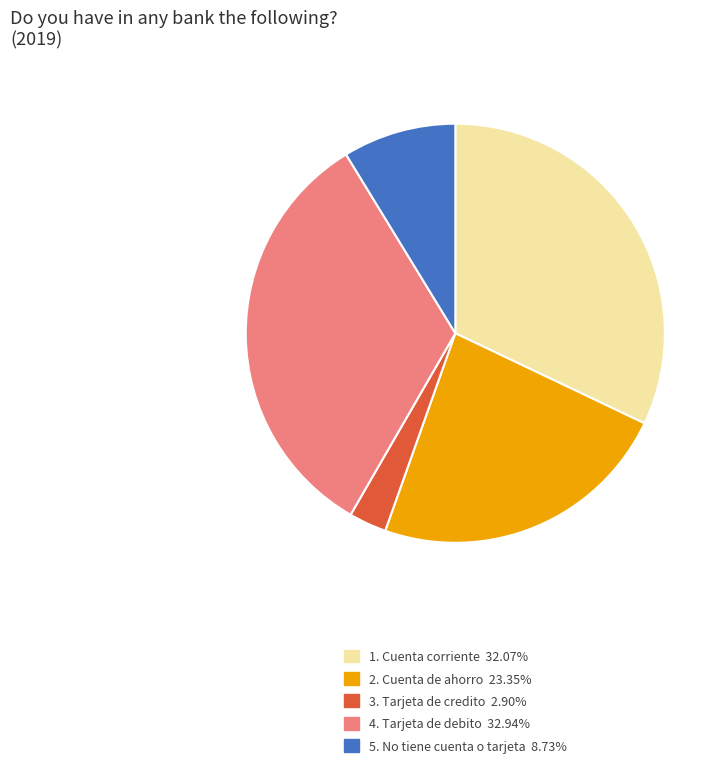

Is there a majority slice in this chart?

No